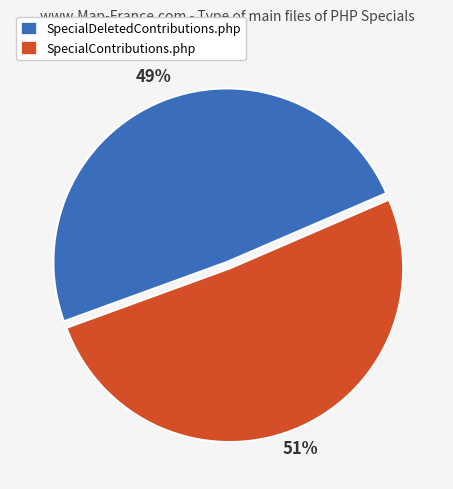

To the nearest percent, what is the average slice percentage?

50%